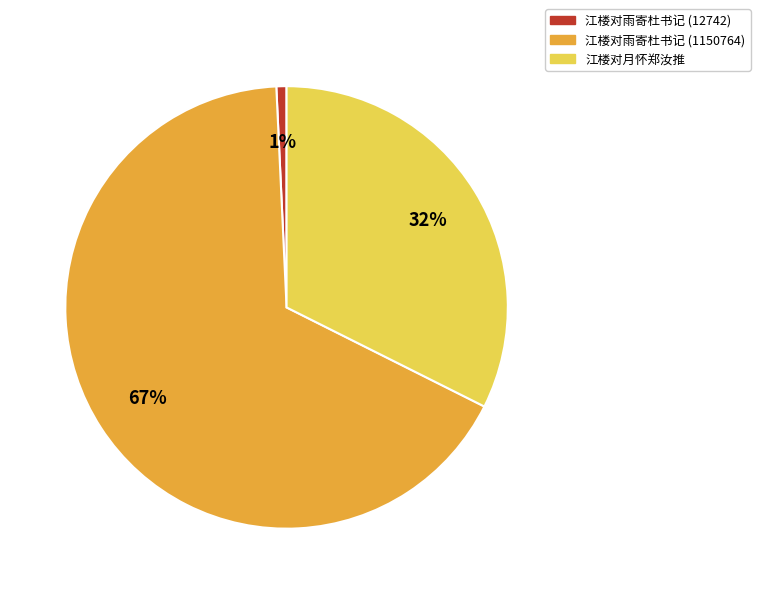

True or false: 江楼对雨寄杜书记 (12742) accounts for 1% of the total.

True